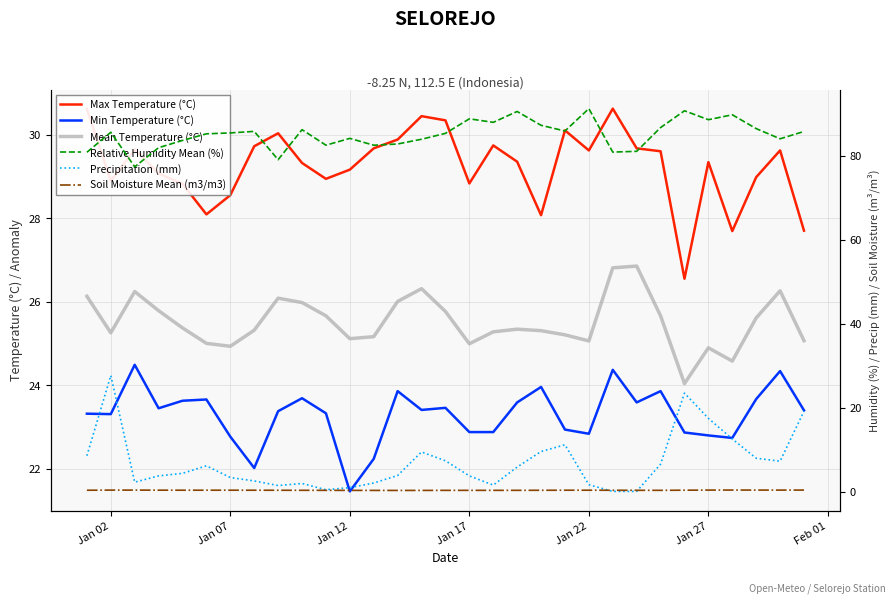

Reading right to left, transcribe all the data shown in this chart.

Max Temperature (°C): 27.7	29.6	29.0	27.7	29.3	26.6	29.6	29.7	30.6	29.6	30.1	28.1	29.4	29.7	28.8	30.3	30.4	29.9	29.7	29.2	28.9	29.3	30.0	29.7	28.6	28.1	28.8	29.1	29.6	28.9	30.6
Min Temperature (°C): 23.4	24.3	23.7	22.7	22.8	22.9	23.9	23.6	24.4	22.8	22.9	24.0	23.6	22.9	22.9	23.5	23.4	23.9	22.2	21.5	23.3	23.7	23.4	22.0	22.8	23.7	23.6	23.5	24.5	23.3	23.3
Mean Temperature (°C): 25.1	26.3	25.6	24.6	24.9	24.0	25.7	26.9	26.8	25.1	25.2	25.3	25.3	25.3	25.0	25.8	26.3	26.0	25.2	25.1	25.7	26.0	26.1	25.3	24.9	25.0	25.4	25.8	26.2	25.3	26.1
Relative Humidity Mean (%): 85.8	84.1	86.5	89.8	88.6	90.7	86.7	81.1	80.9	91.2	85.9	87.3	90.6	88.0	88.8	85.4	84.0	82.8	82.5	84.2	82.5	86.2	79.1	85.8	85.5	85.3	83.7	81.9	77.4	85.6	80.9
Precipitation (mm): 19.2	7.3	8.0	12.6	17.5	23.5	6.6	0.1	0.1	1.7	11.2	9.6	5.9	1.6	3.8	7.4	9.5	3.9	2.1	1.0	0.5	2.0	1.5	2.6	3.4	6.2	4.4	3.8	2.3	27.7	8.6
Soil Moisture Mean (m3/m3): 0.4	0.4	0.4	0.4	0.4	0.4	0.4	0.4	0.4	0.4	0.4	0.4	0.4	0.4	0.4	0.4	0.3	0.3	0.3	0.3	0.4	0.4	0.4	0.4	0.4	0.4	0.4	0.4	0.4	0.4	0.4